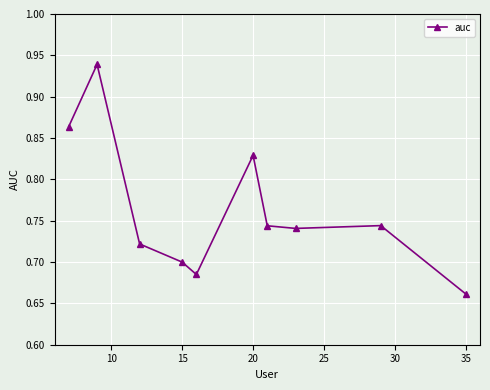

What is the difference between the second highest and second lowest values?

0.2